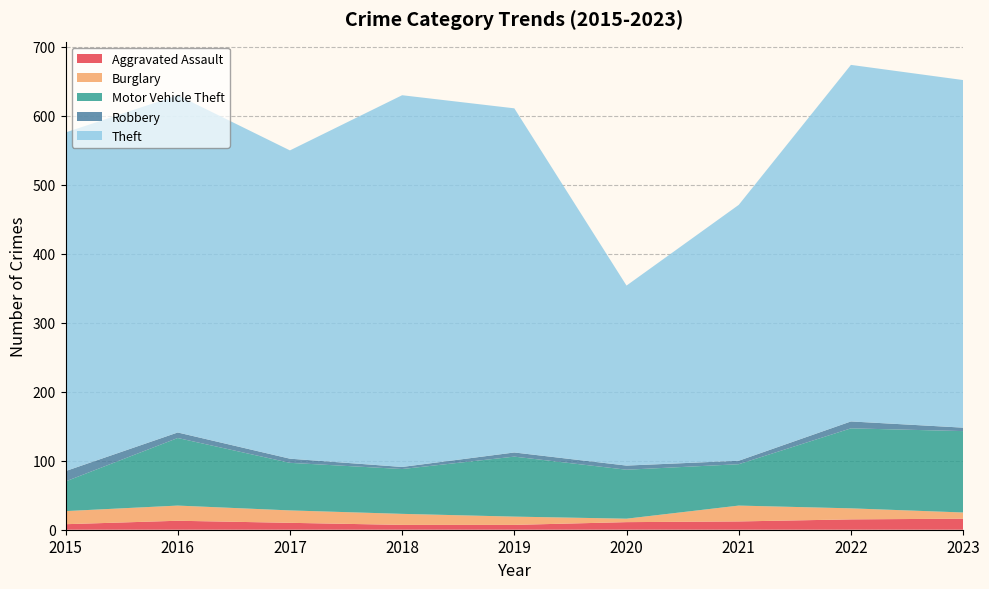

Reading left to right, what are all the values shown in this chart?

Aggravated Assault: 2015=8	2016=13	2017=10	2018=7	2019=7	2020=11	2021=12	2022=15	2023=16
Burglary: 2015=19	2016=22	2017=18	2018=16	2019=12	2020=5	2021=23	2022=16	2023=9
Motor Vehicle Theft: 2015=43	2016=98	2017=69	2018=65	2019=87	2020=71	2021=60	2022=116	2023=118
Robbery: 2015=15	2016=8	2017=6	2018=3	2019=6	2020=6	2021=5	2022=10	2023=5
Theft: 2015=491	2016=489	2017=447	2018=539	2019=499	2020=261	2021=371	2022=517	2023=504